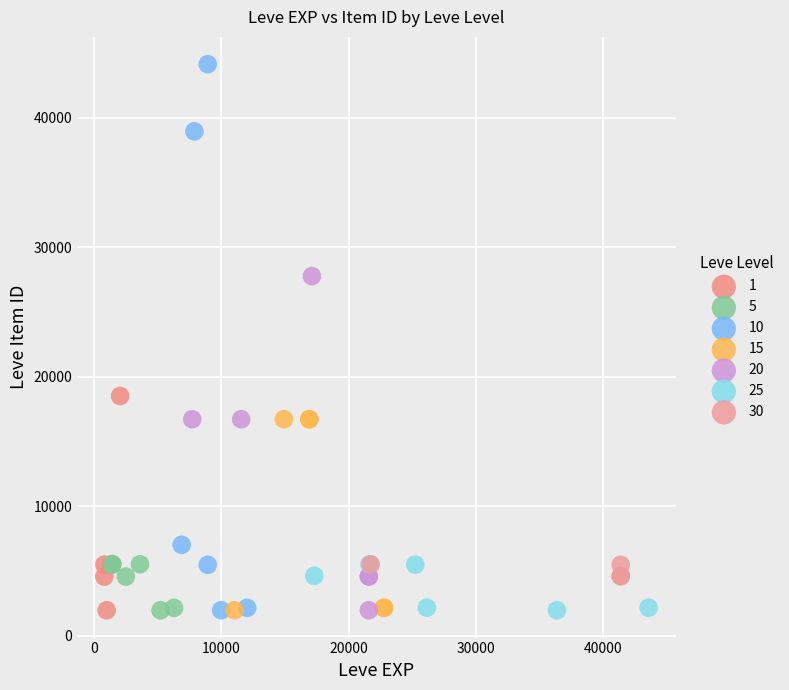

What are all the series names shown in the legend?

1, 5, 10, 15, 20, 25, 30